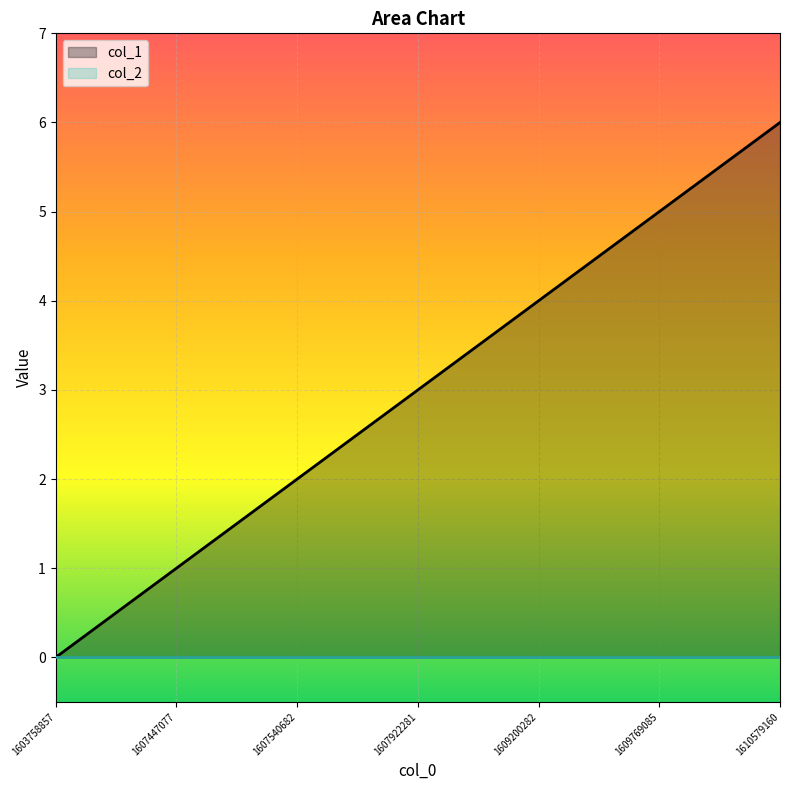

At which category does the chart reach its peak across all series?

1610579160